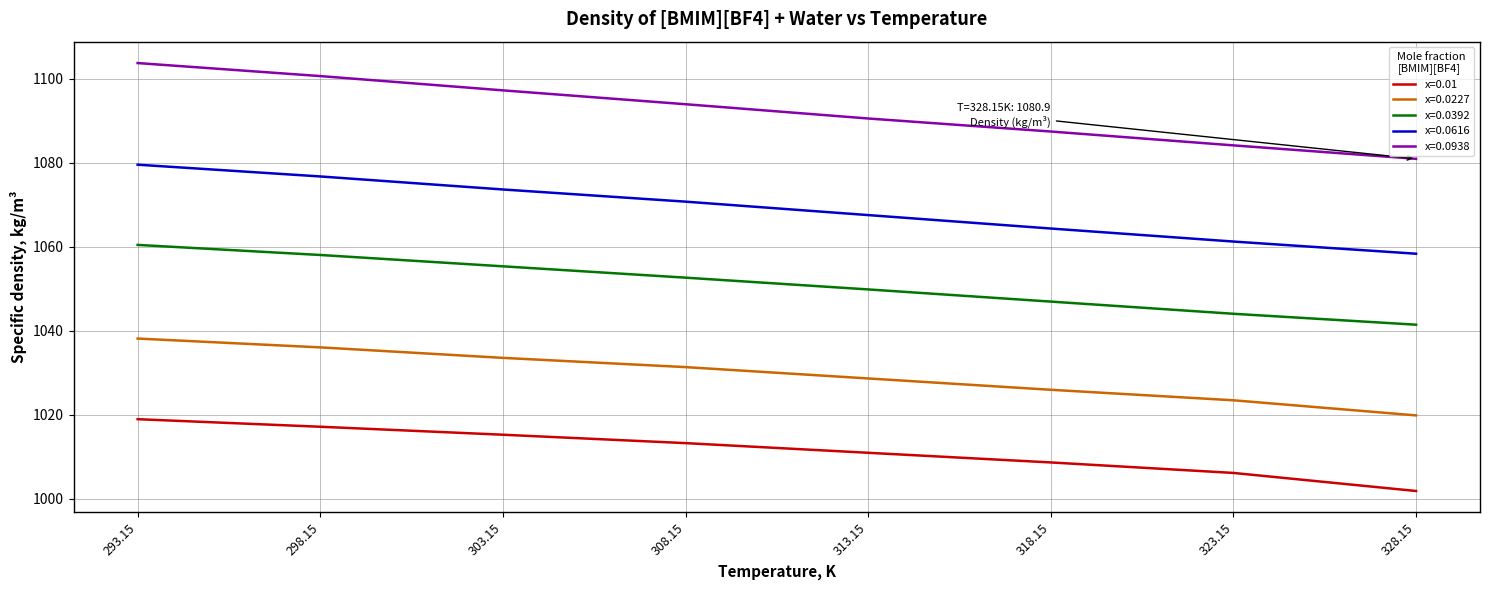

What is the difference between the maximum and minimum values in the x=0.0616 series?

21.2